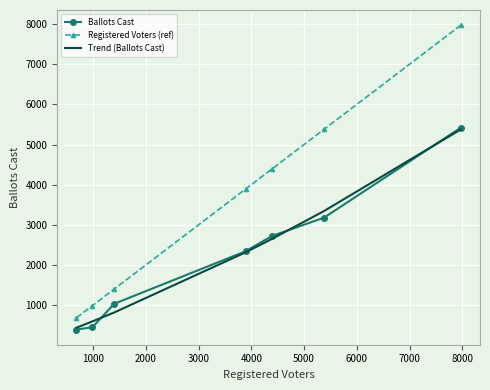

Which series has the largest total across all categories?

Registered Voters (ref)